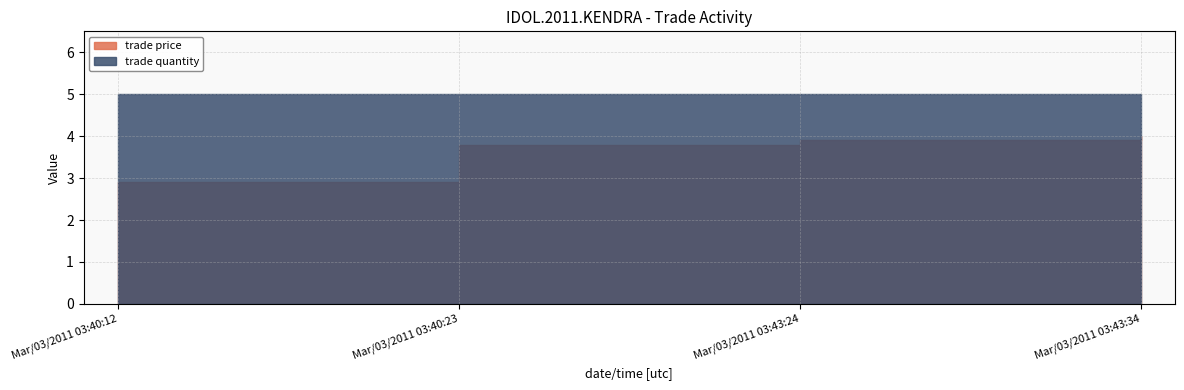

What is the difference between the second highest and minimum values in the trade price series?

1.0